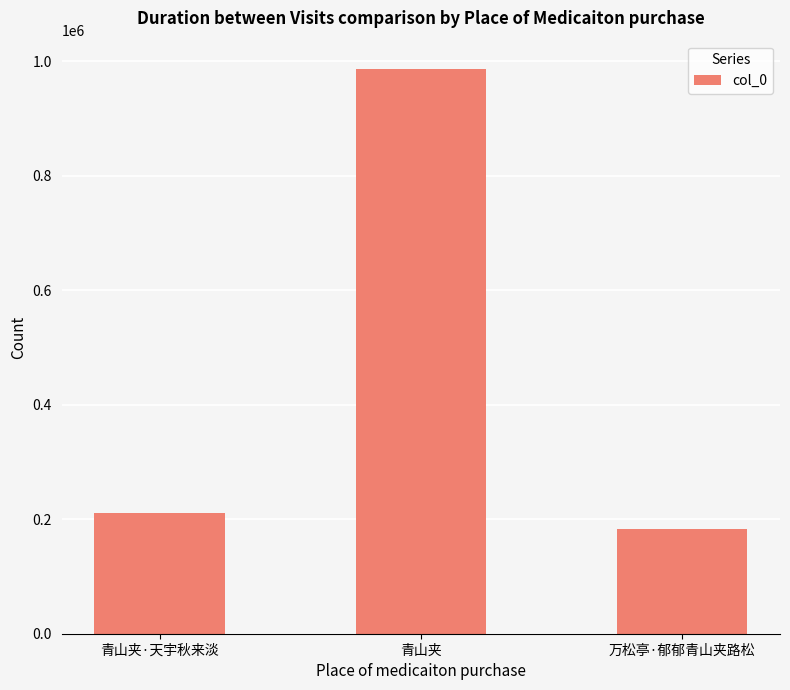

True or false: the data shows 277777 at 青山夹·天宇秋来淡.

False